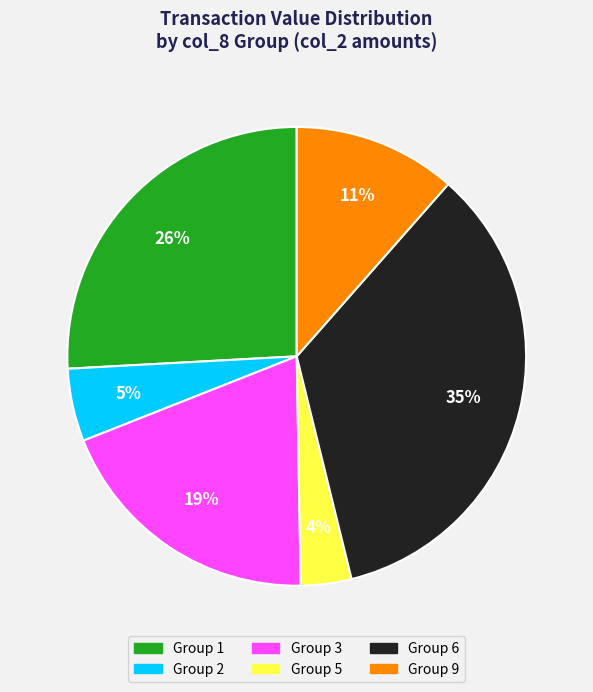

What is the largest slice in the pie chart?

Group 6